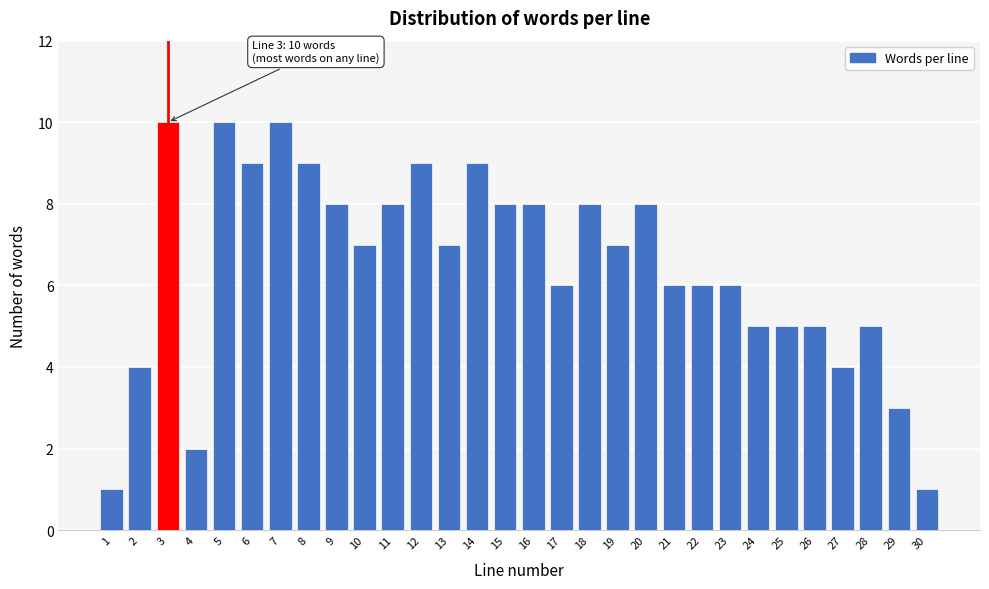

Reading right to left, what are all the values shown in this chart?

1	3	5	4	5	5	5	6	6	6	8	7	8	6	8	8	9	7	9	8	7	8	9	10	9	10	2	10	4	1